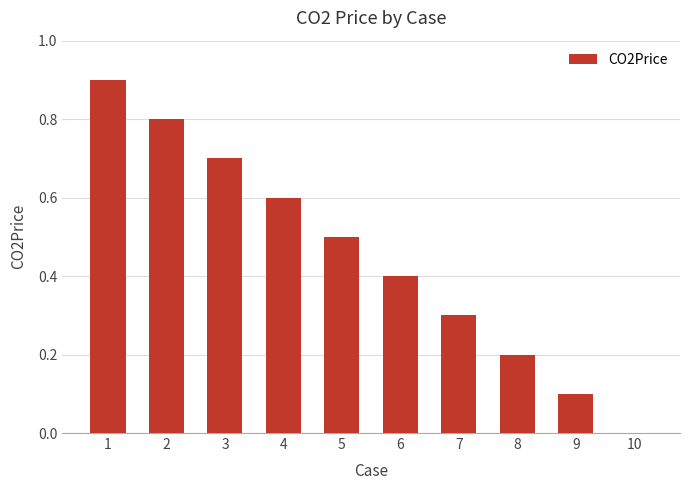

How many values are between 0 and 1?

10